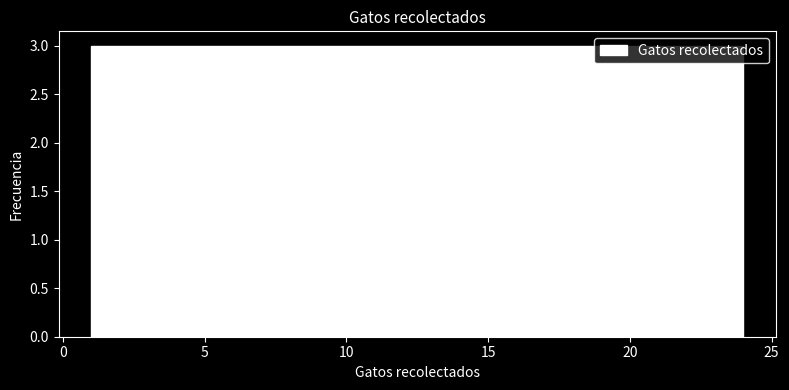

Reading left to right, list every bar in this chart as the range it spans on the x-axis followed by its height. Neither the bar edges nor the heights are printed on the chart, so give them approximately, as read against the axes.

1.0 to 4.0: 3
4.0 to 7.0: 3
7.0 to 9.5: 3
9.5 to 12.5: 3
12.5 to 15.5: 3
15.5 to 18.5: 3
18.5 to 21.0: 3
21.0 to 24.0: 3